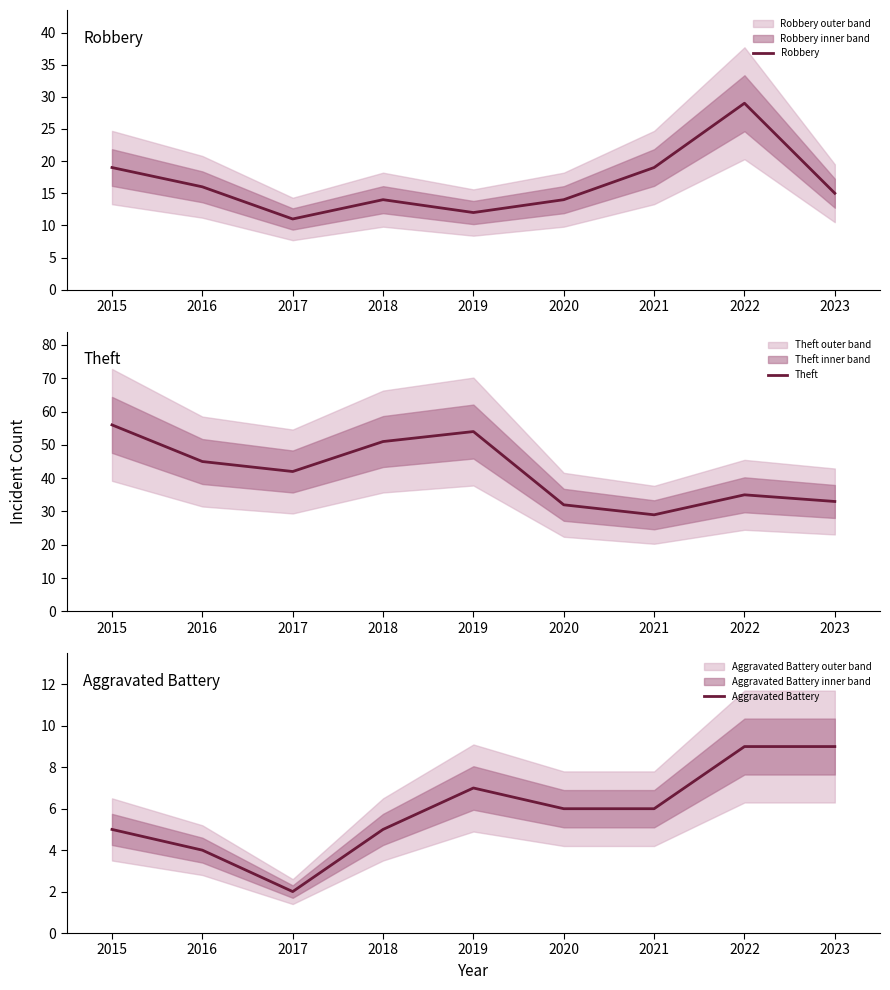

Count the number of data series in this chart.

3